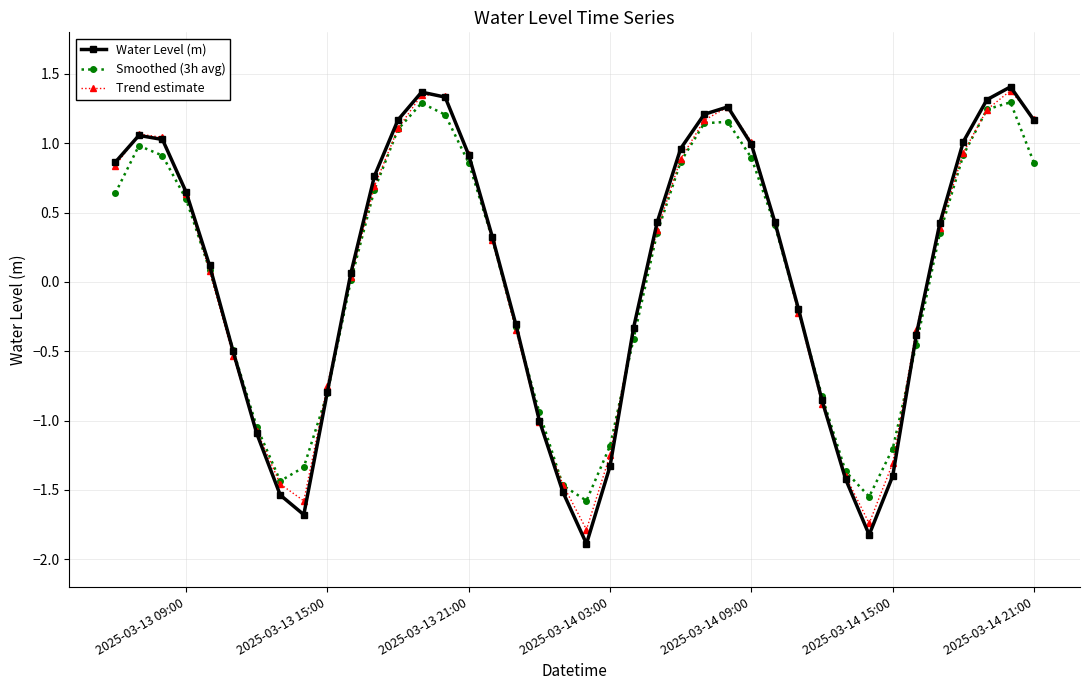

True or false: Smoothed (3h avg) has more than 1 interior local peaks.

True